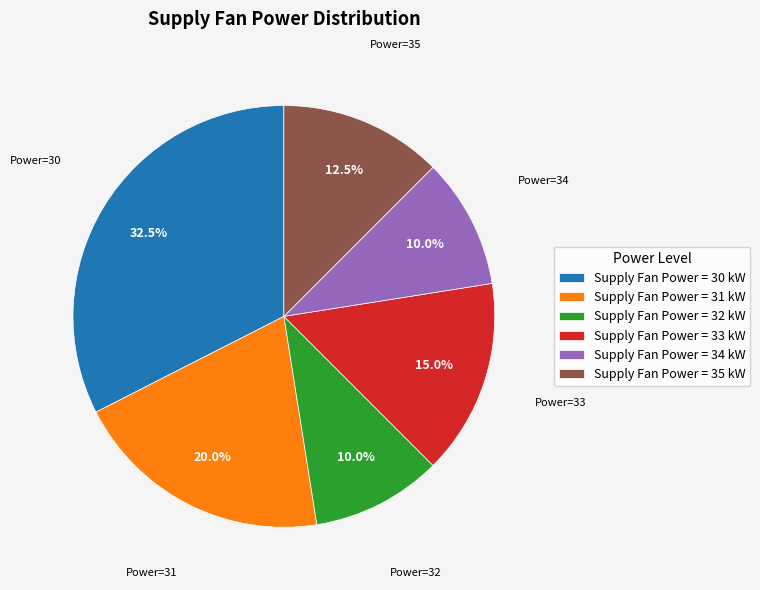

Do Supply Fan Power = 30 kW and Supply Fan Power = 33 kW together represent more than half of the pie?

No